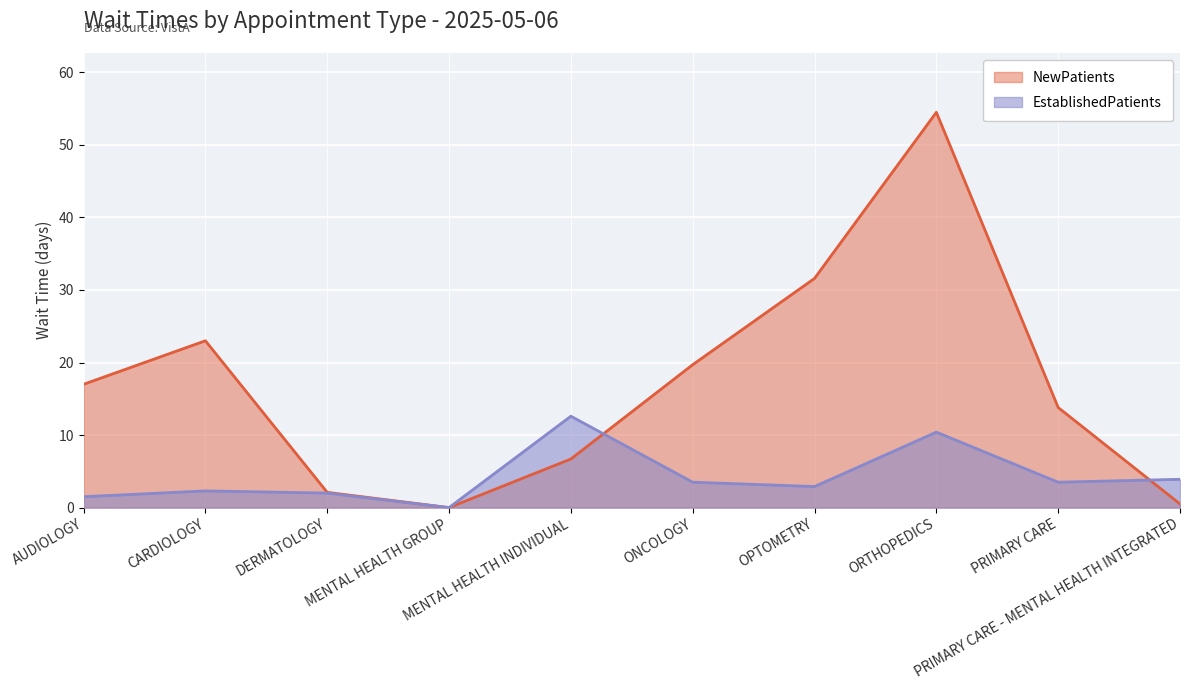

At ORTHOPEDICS, list the series in order from smallest to largest.

EstablishedPatients, NewPatients